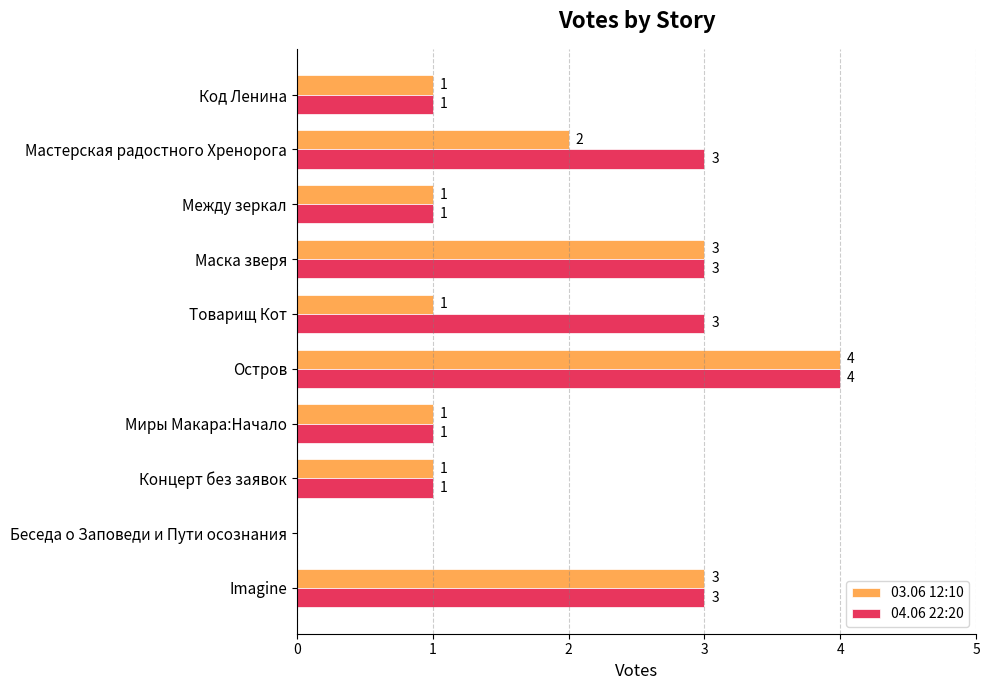

How many 03.06 12:10 values are between 1 and 3?

8